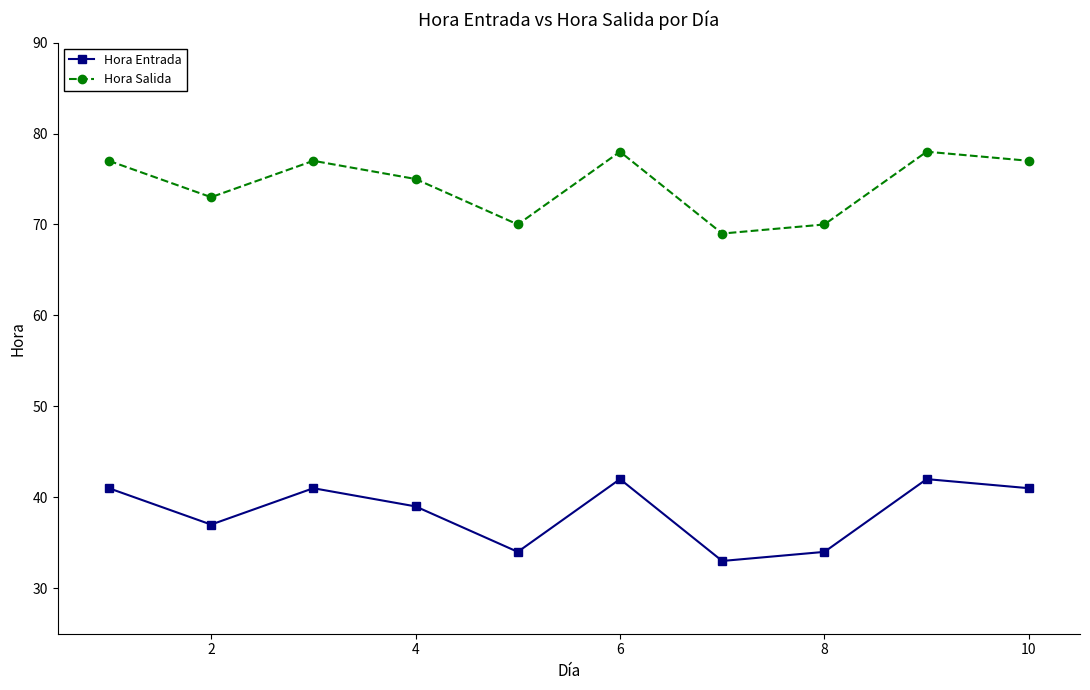

What is the maximum value shown in the chart?

78